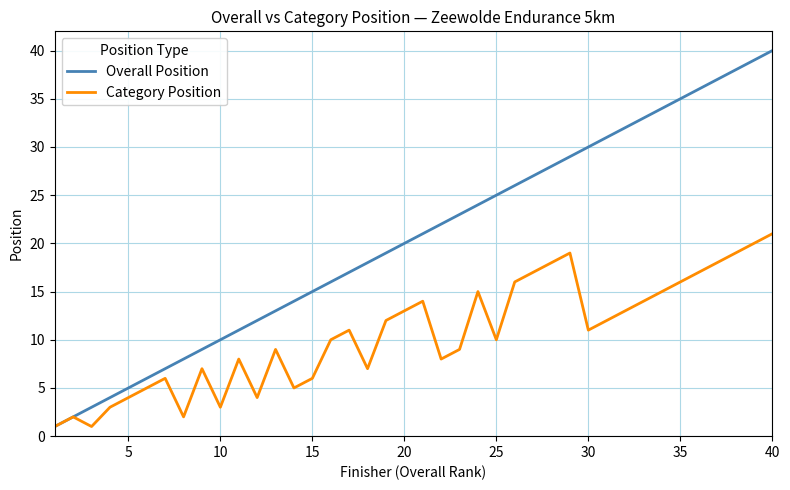

Which series has the largest total across all categories?

Overall Position